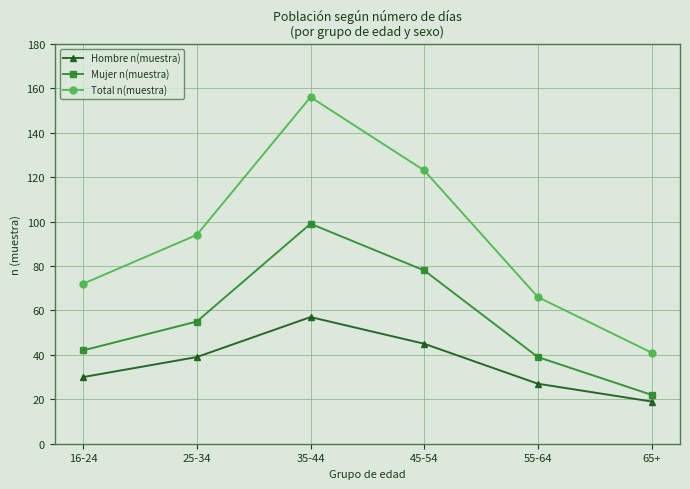

Which series has the largest total across all categories?

Total n(muestra)